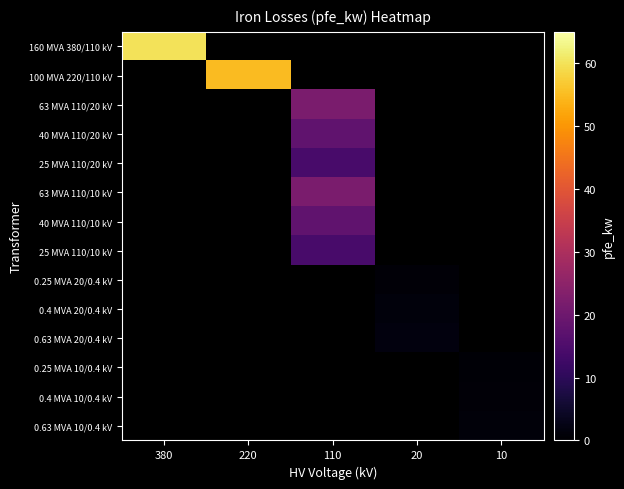

What is the maximum value shown in the chart?

60.0